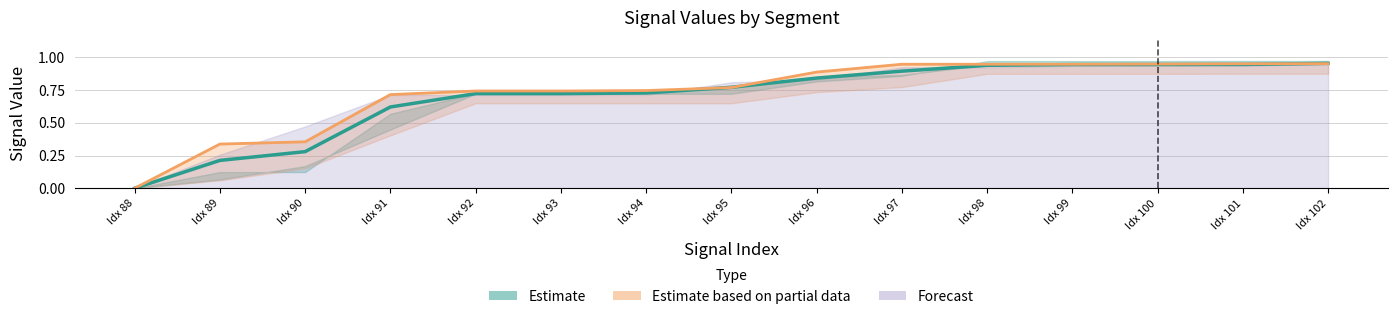

True or false: there are more than 0 points higher than both neighbors.

False